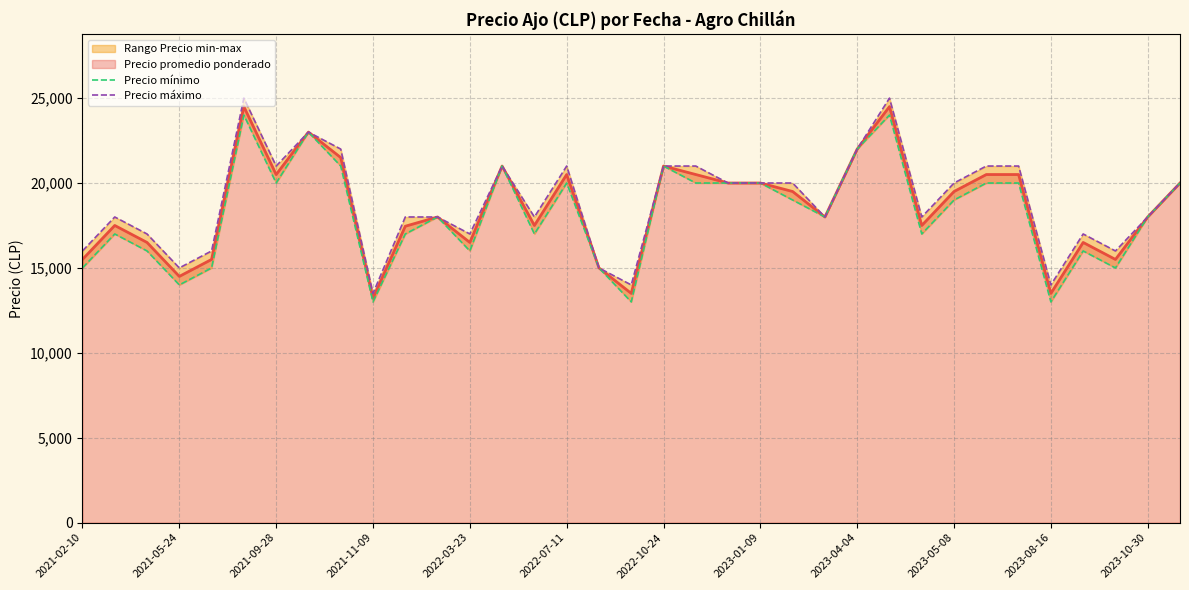

Which series has the largest range (max minus min)?

Precio máximo